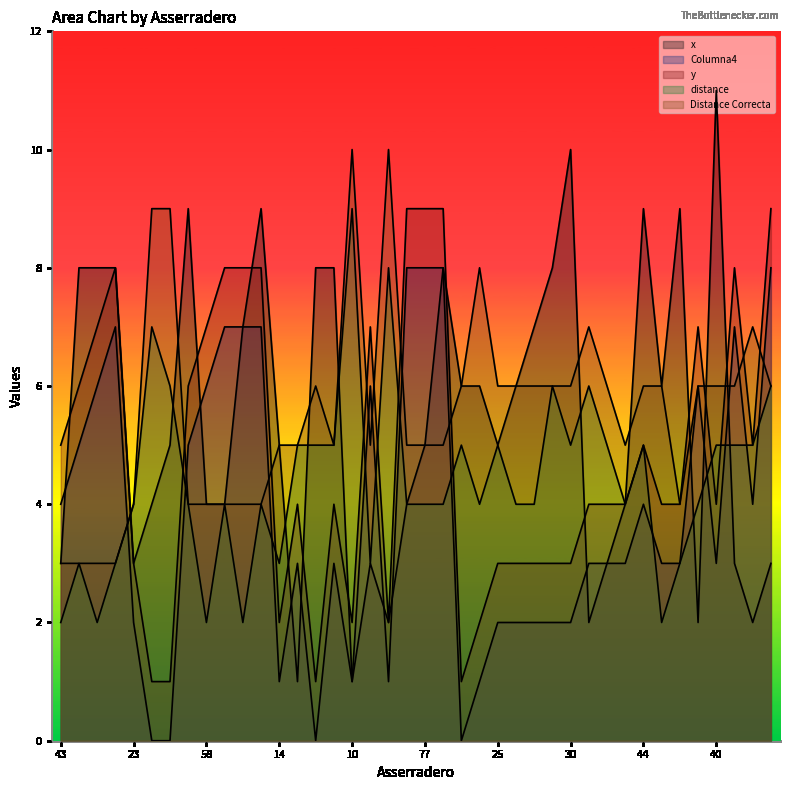

At which category is the sum across all series the highest?

80